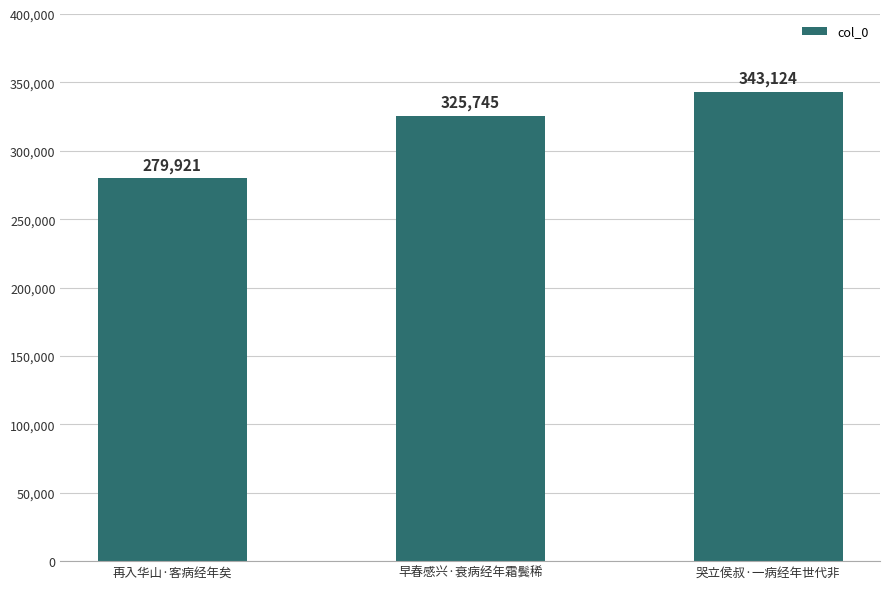

Which has a higher value, 哭立侯叔·一病经年世代非 or 早春感兴·衰病经年霜鬓稀?

哭立侯叔·一病经年世代非